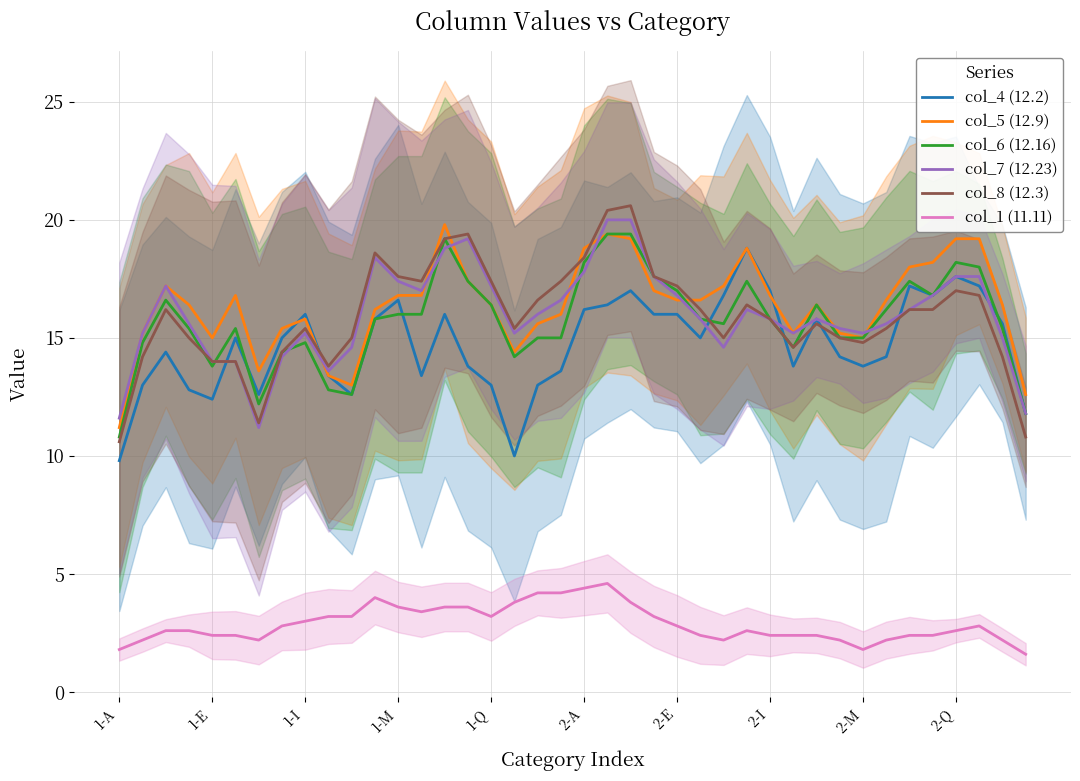

At which category is the sum across all series the highest?

21